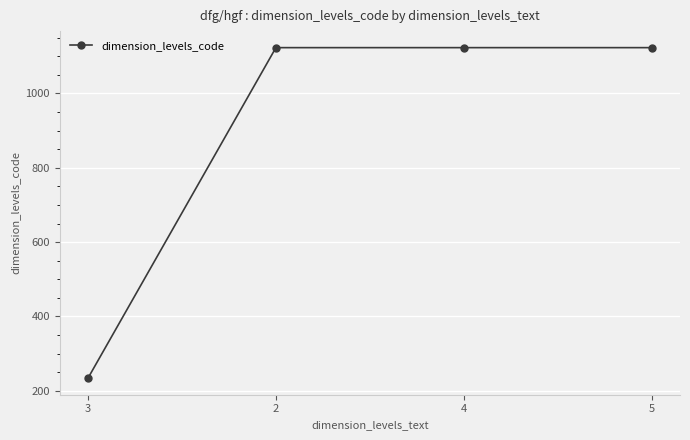

What position from the right is 5?

1